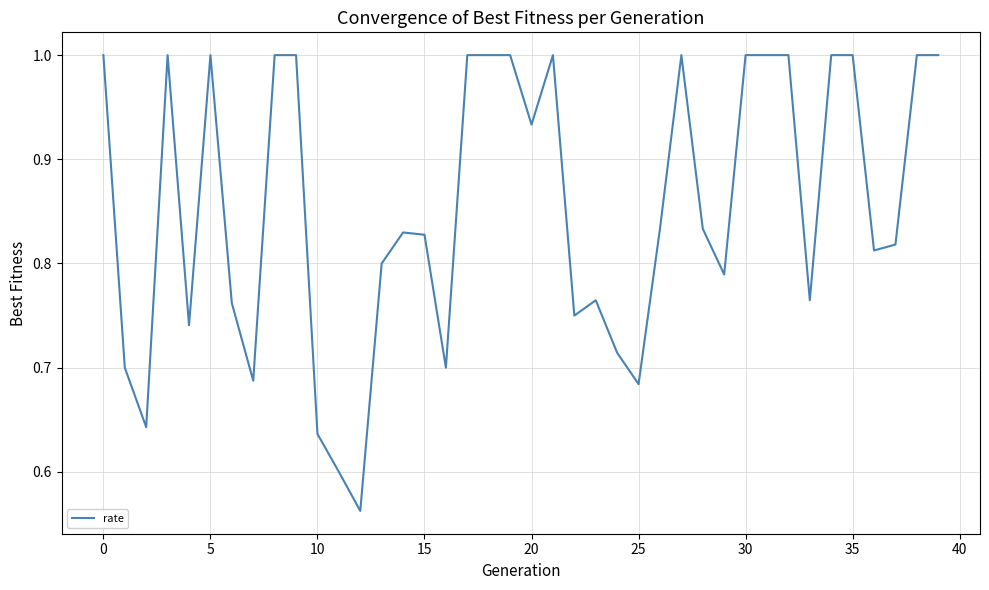

What is the difference between the maximum and minimum values?

0.4